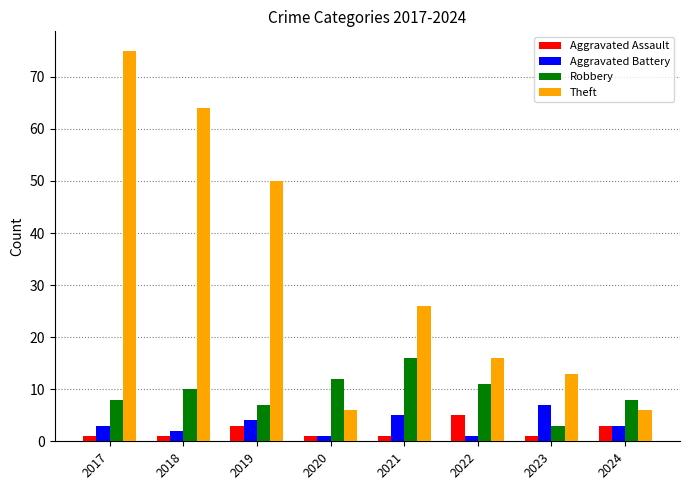

How many data points in Theft are less than 26?

4